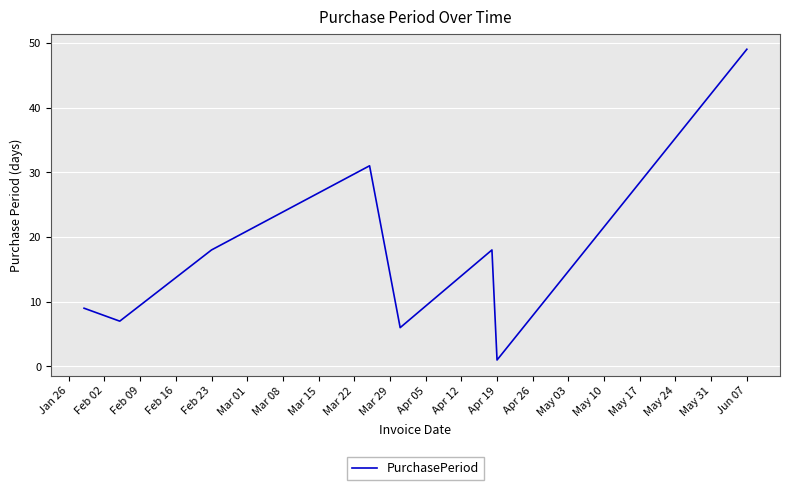

What is the sum of all values?

139